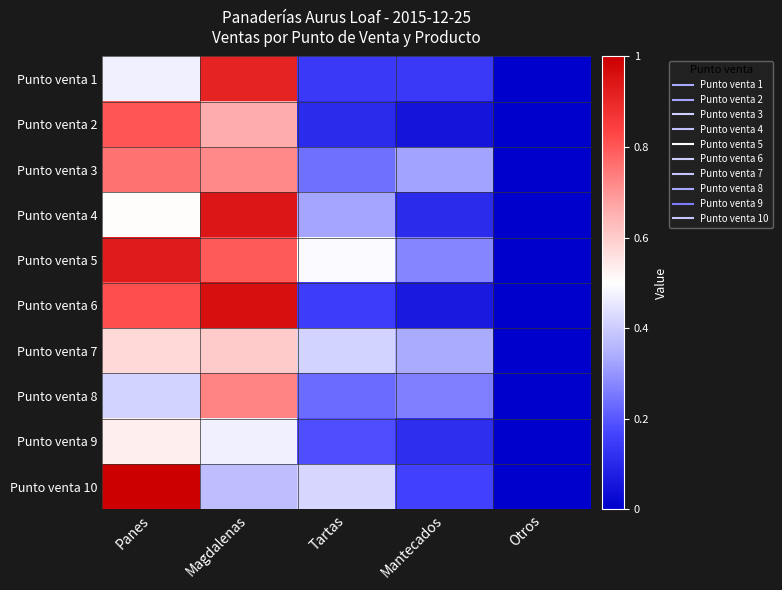

Which has a higher value, Mantecados or Magdalenas?

Magdalenas